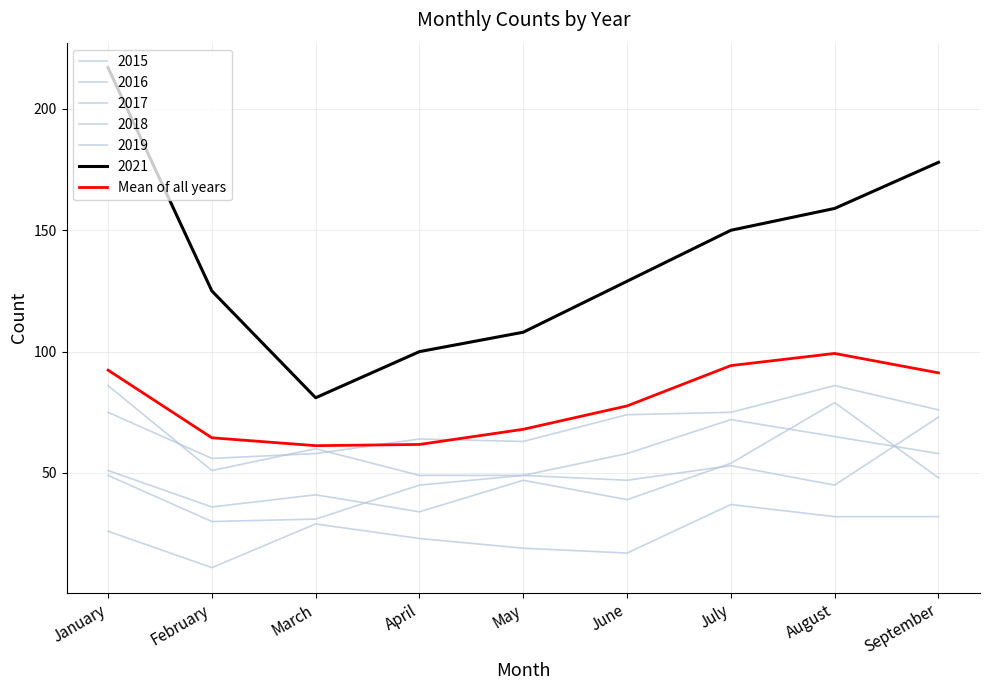

Does the chart display data point markers on the line(s)?

No